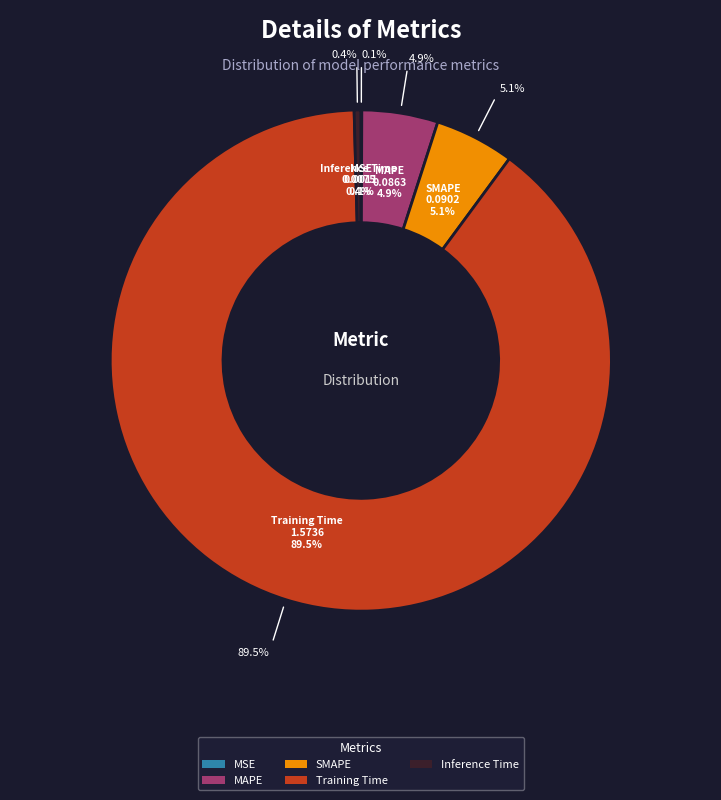

Which slice represents more than half of the pie?

Training Time